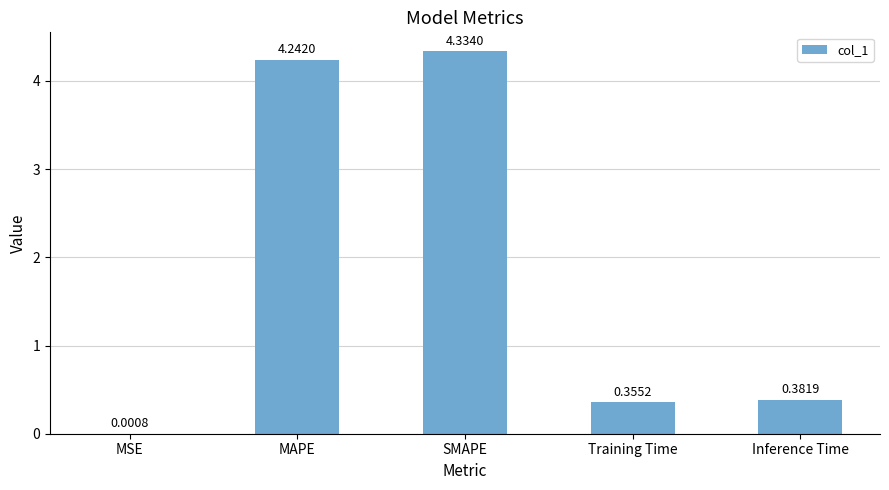

At which category does the chart reach its peak across all series?

SMAPE